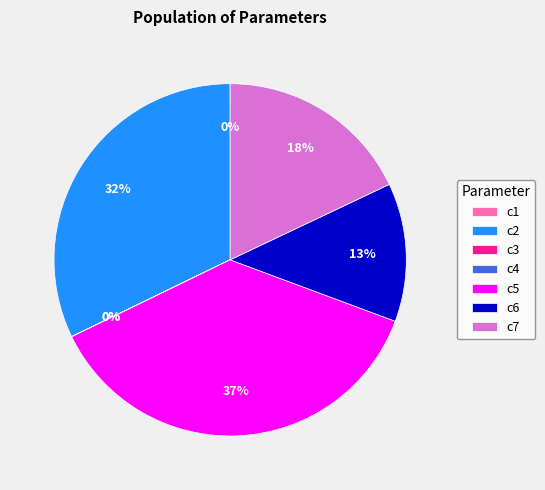

Does c5 account for over 50% of the chart?

No